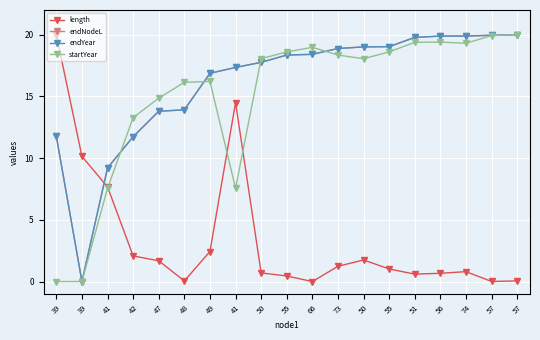

Where do length and startYear first cross each other?

41 and 42